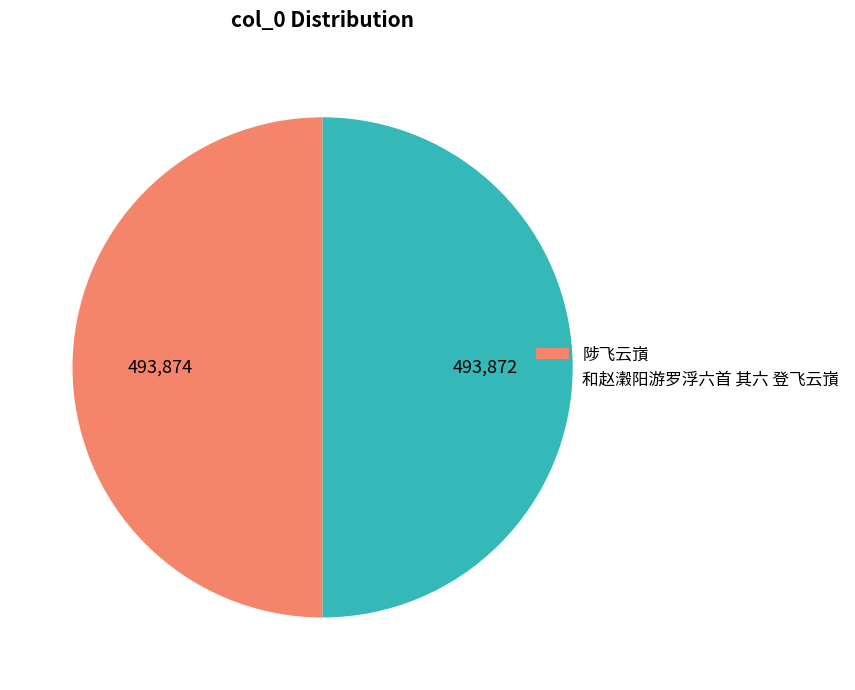

What is the ratio of the value at 和赵瀔阳游罗浮六首 其六 登飞云嵿 to the value at 陟飞云嵿?

1.0